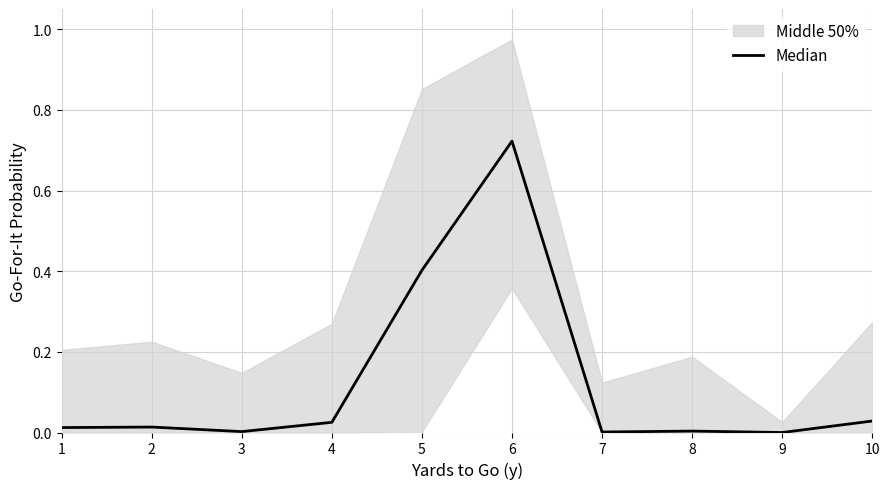

What is the maximum value shown in the chart?

0.7